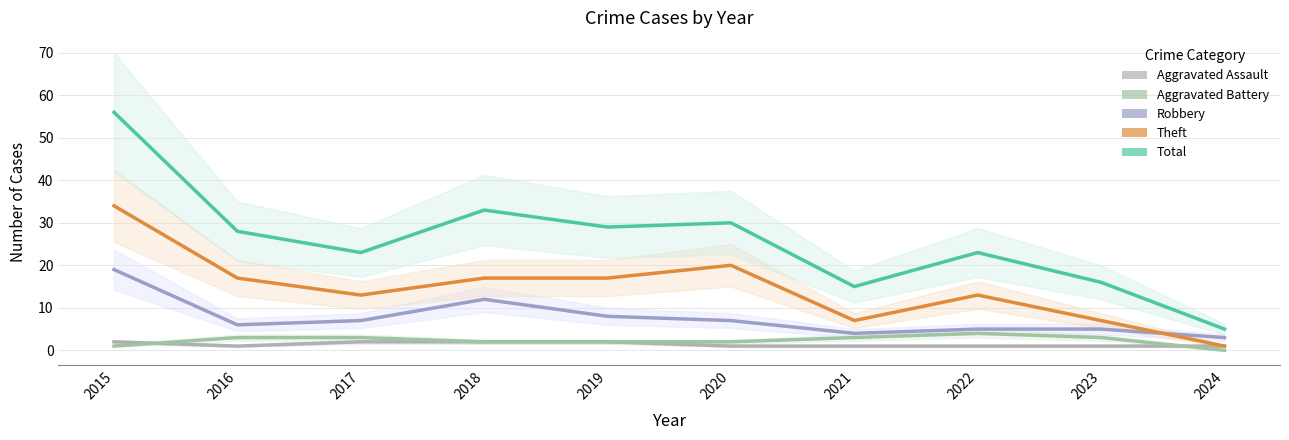

Which category has the highest value across all series?

2015